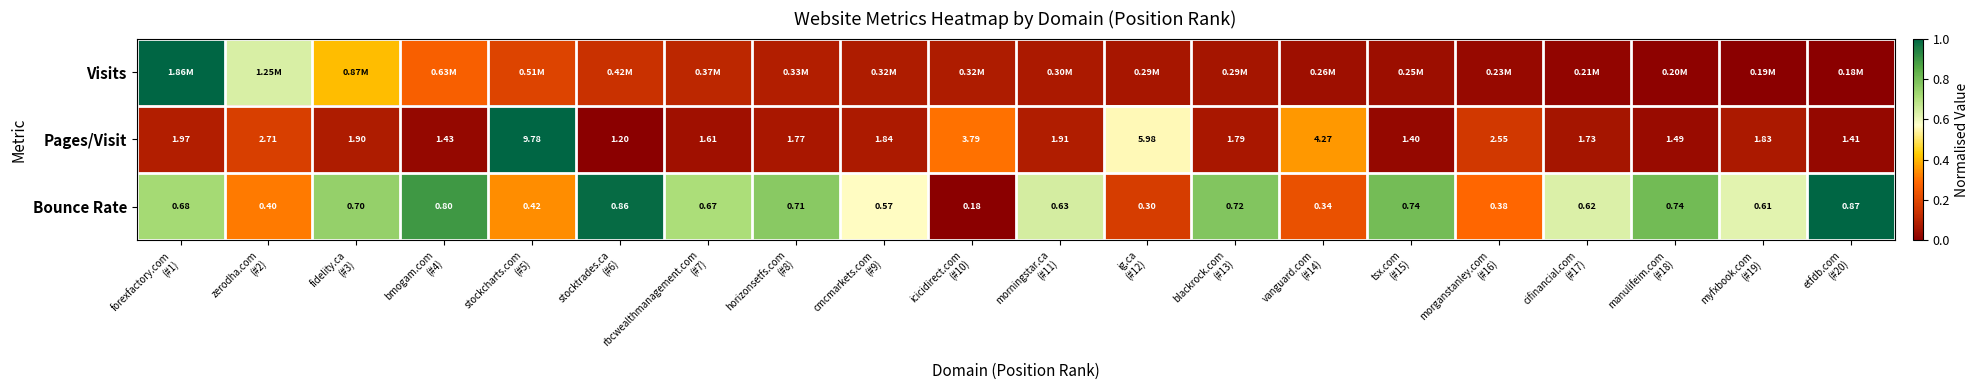

What is the difference between the highest and lowest values at morningstar.ca
(#11)?

0.6